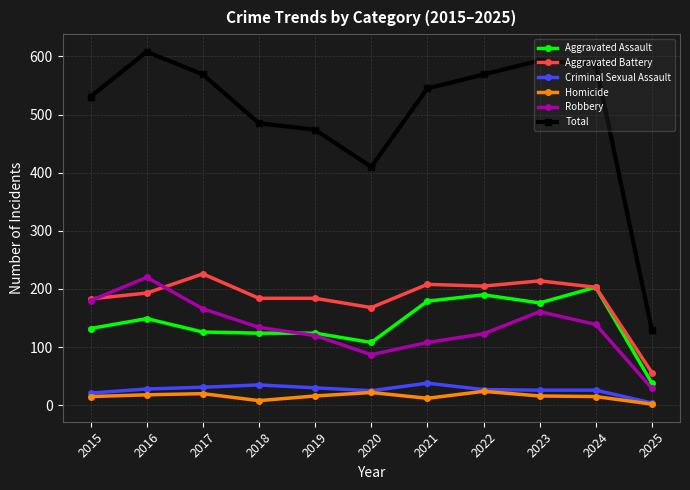

True or false: Aggravated Assault has more than 1 points higher than both neighbors.

True